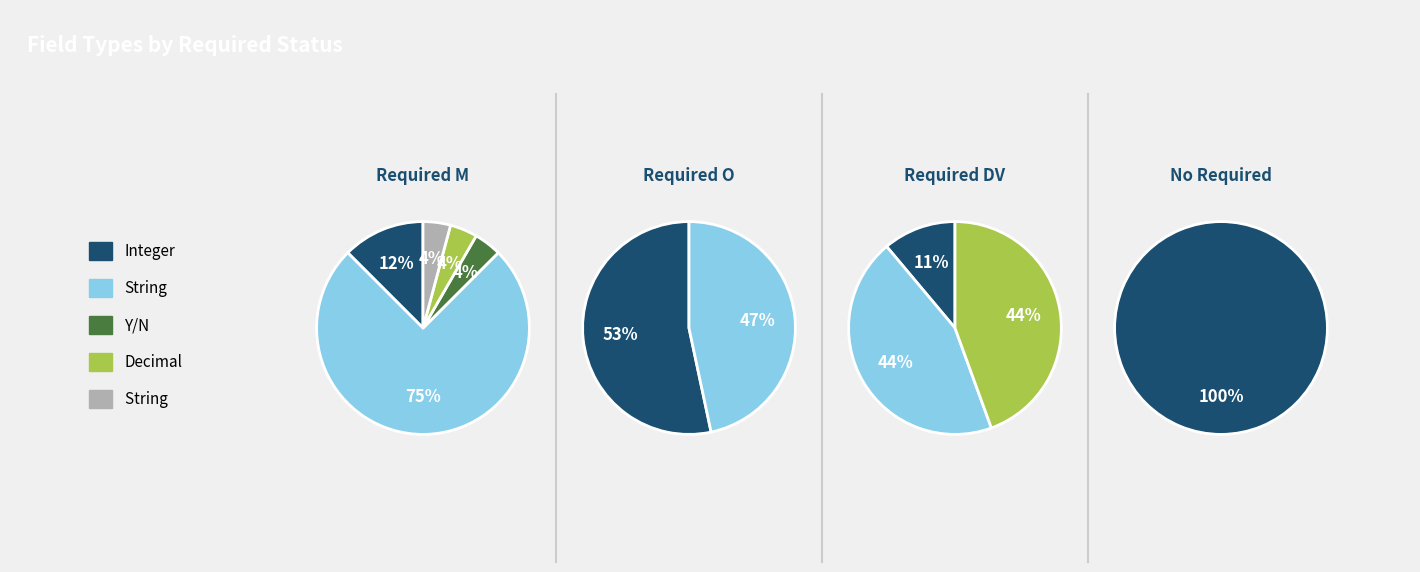

Which slice represents more than half of the pie?

String